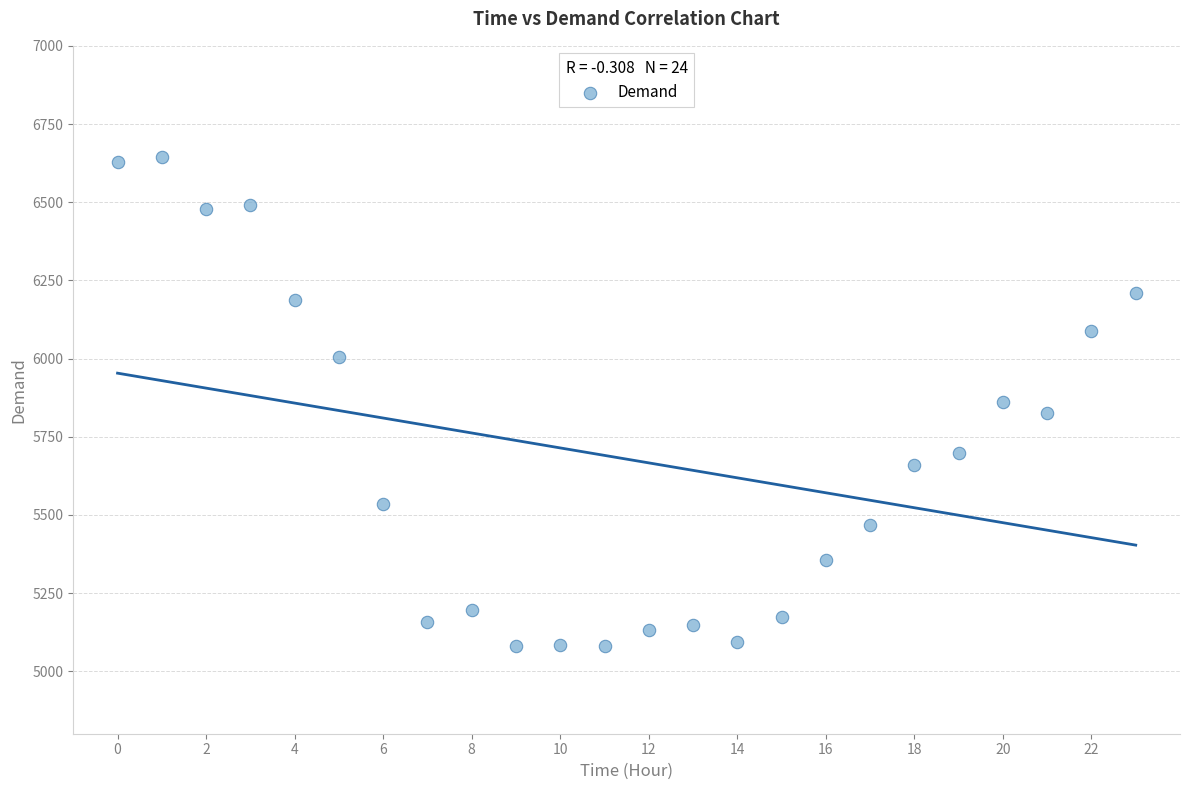

What is the range of Y values (max minus min)?

1563